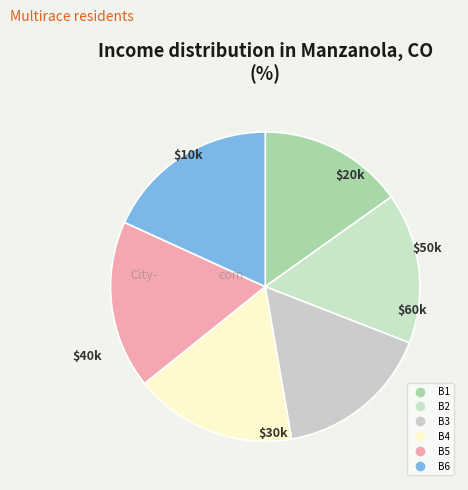

How many slices are in this pie chart?

6